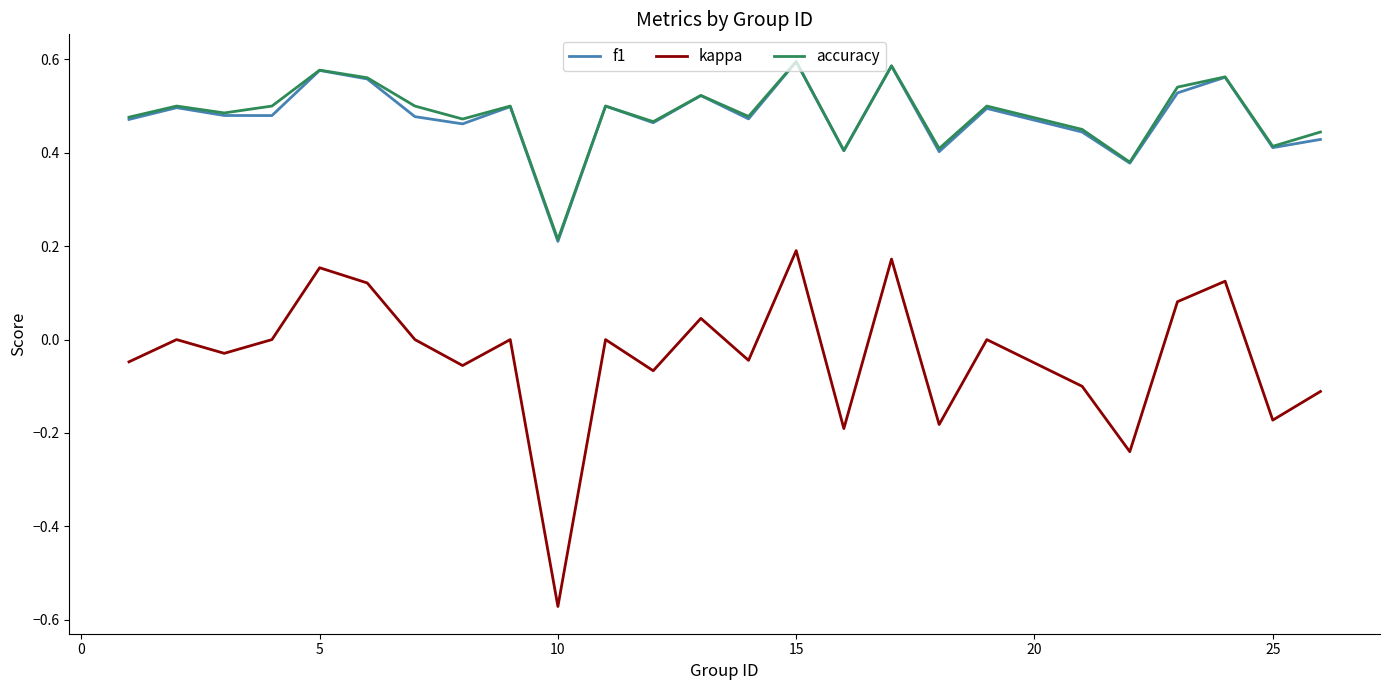

Which series has the largest range (max minus min)?

kappa